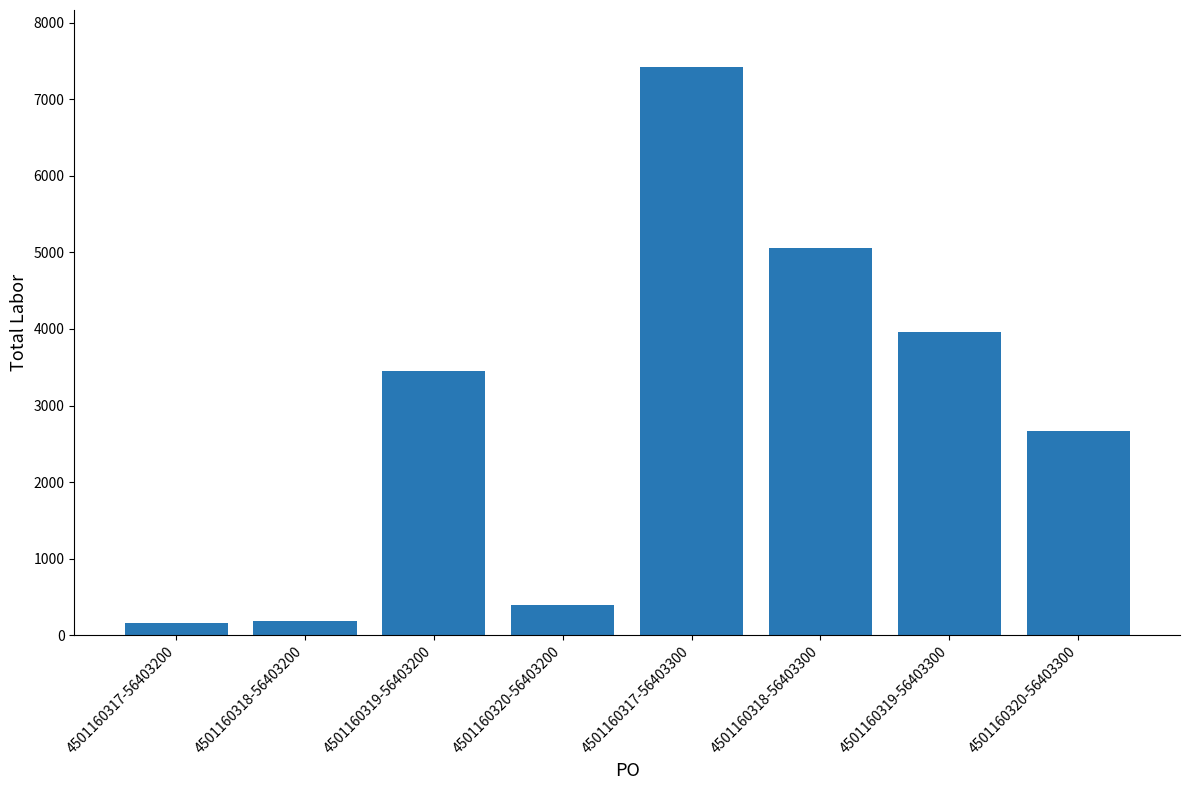

What is the approximate value at 4501160319-56403200?

3457.4